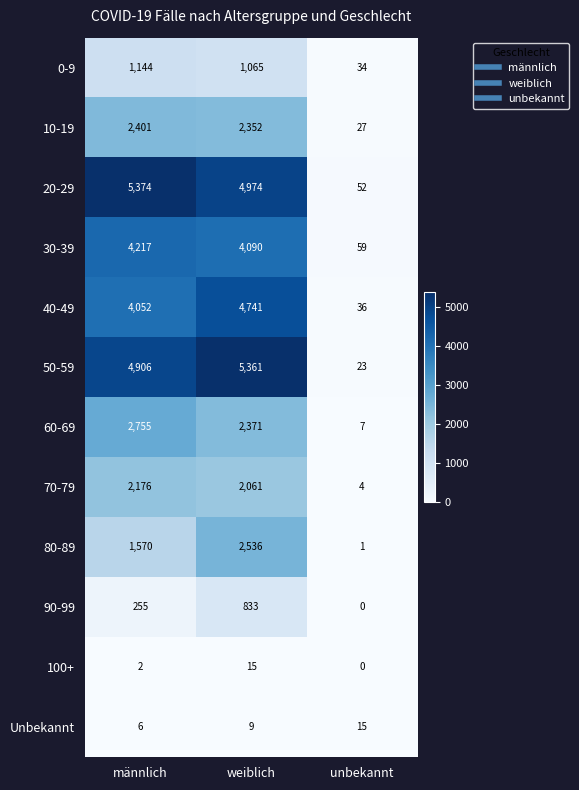

At which label is 20-29 closest to 2713?

weiblich